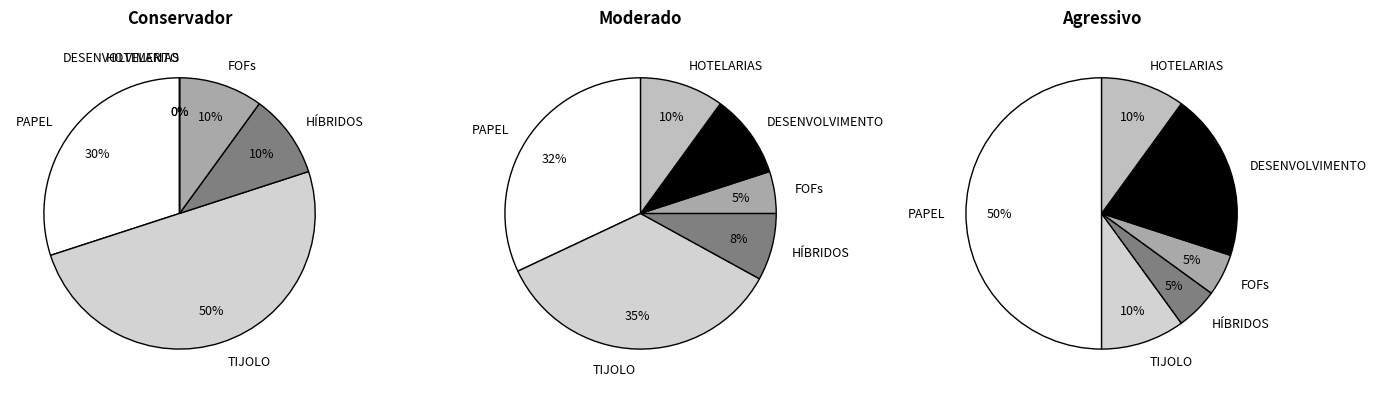

How much of the chart is everything except HÍBRIDOS?

90.0%